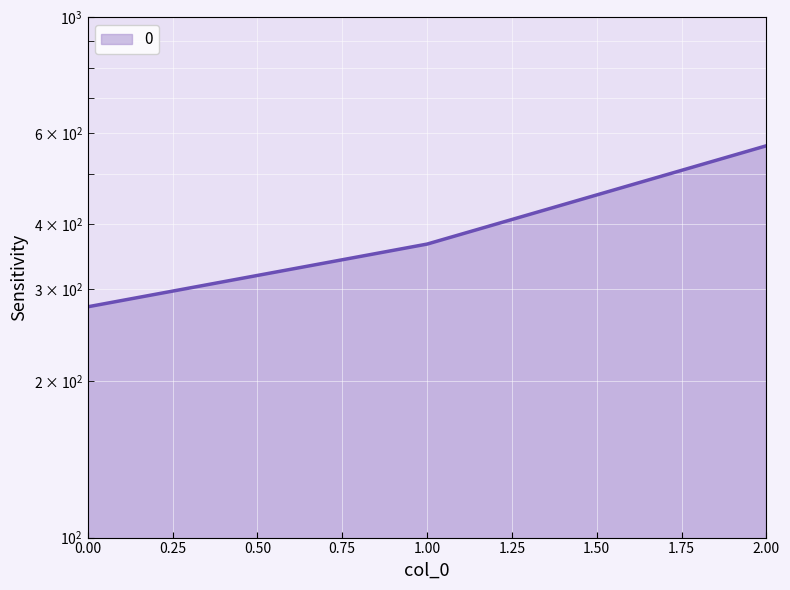

The value at 2 is 566.7. True or false?

True